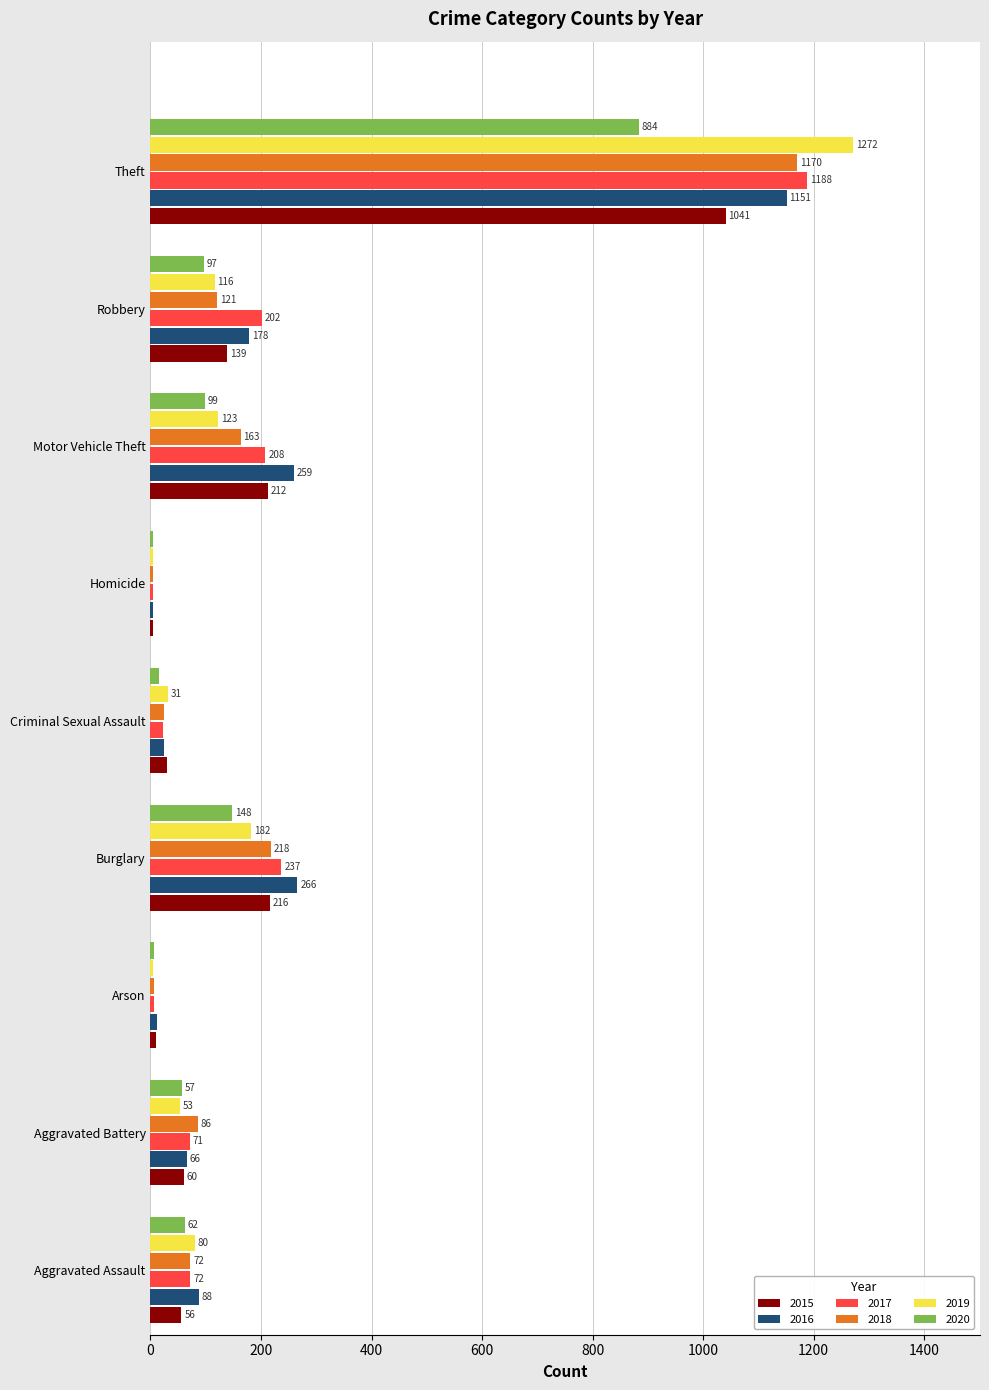

What is the highest value of the 2015 series?

1041